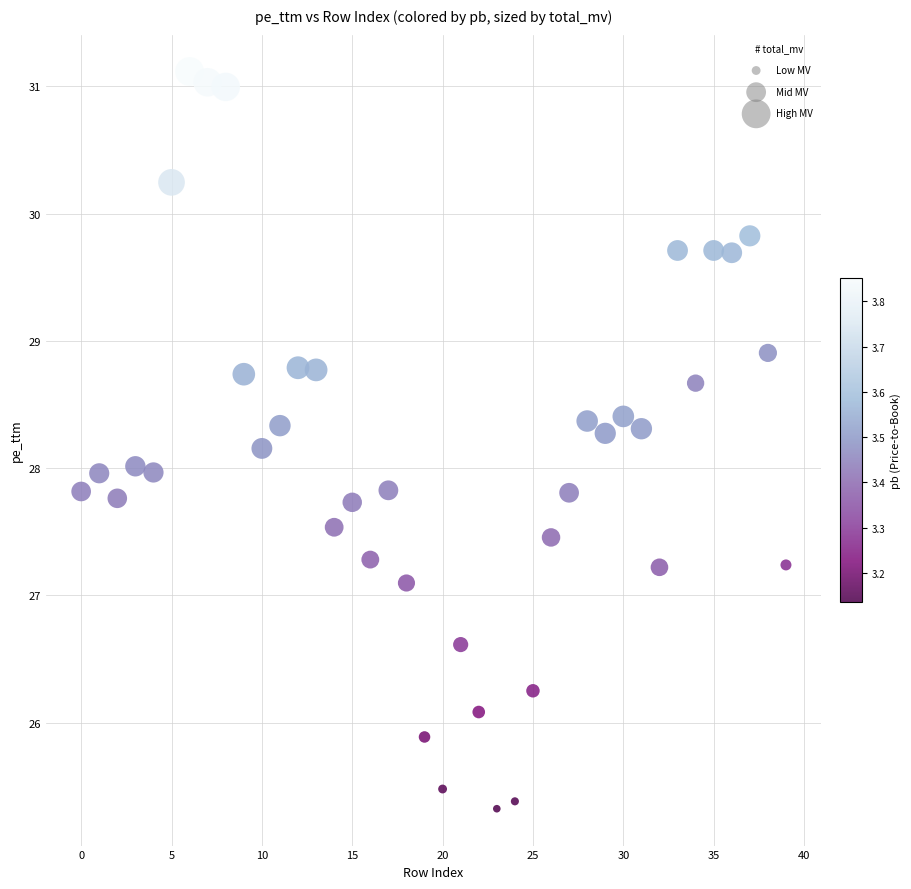

What is the range of Y values (max minus min)?

5.8